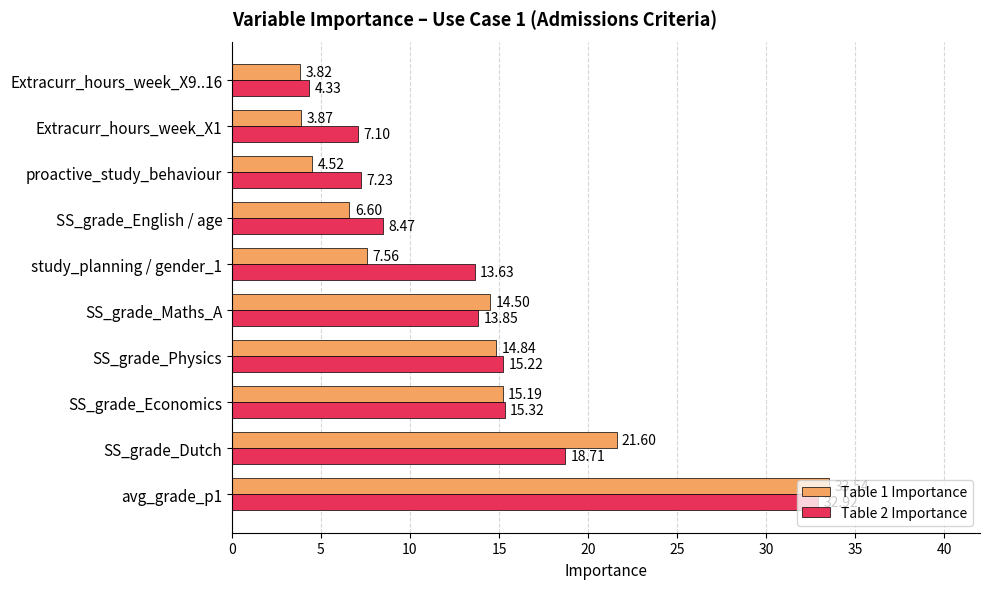

What is the difference between the highest and lowest values at SS_grade_Physics?

0.4